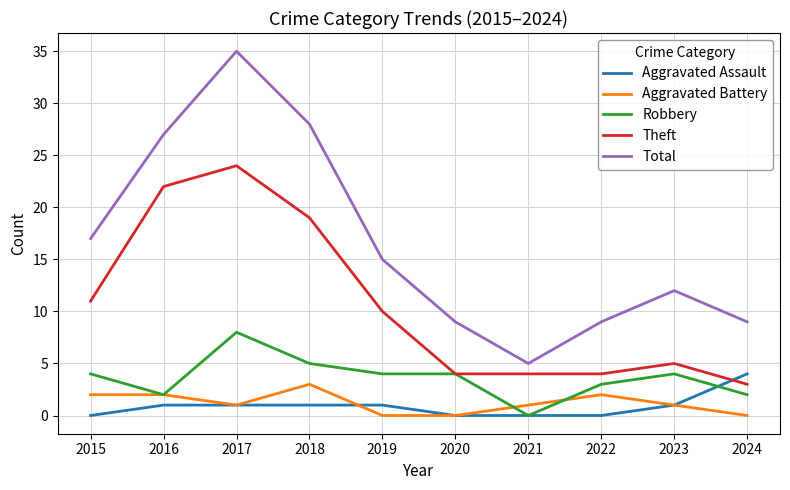

Which category has the highest value across all series?

2017